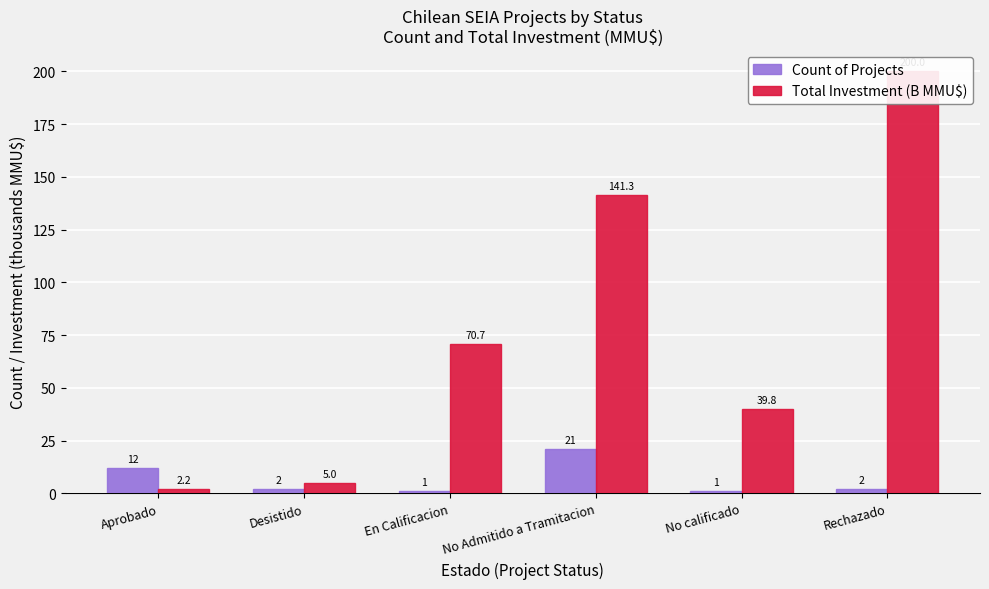

At how many categories does at least one series exceed 59?

3